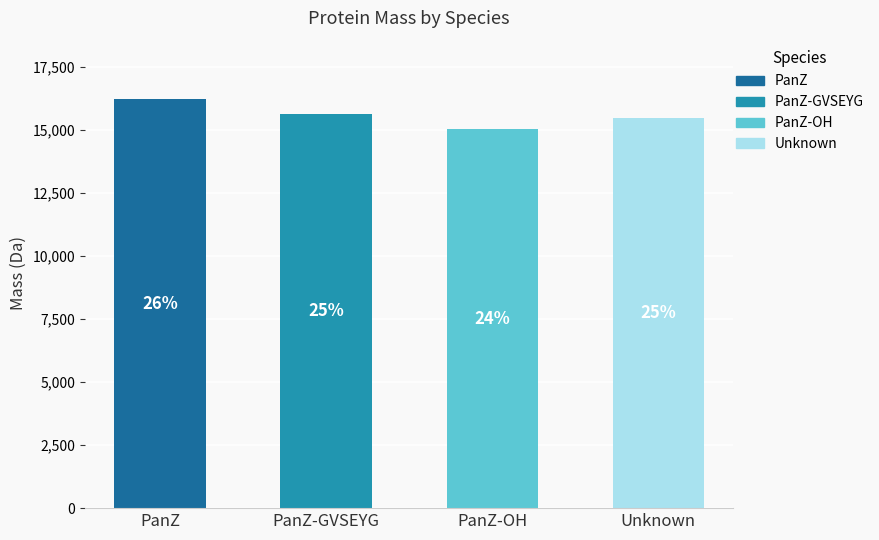

Reading left to right, extract all data points from this chart.

16223	15623	15029	15459